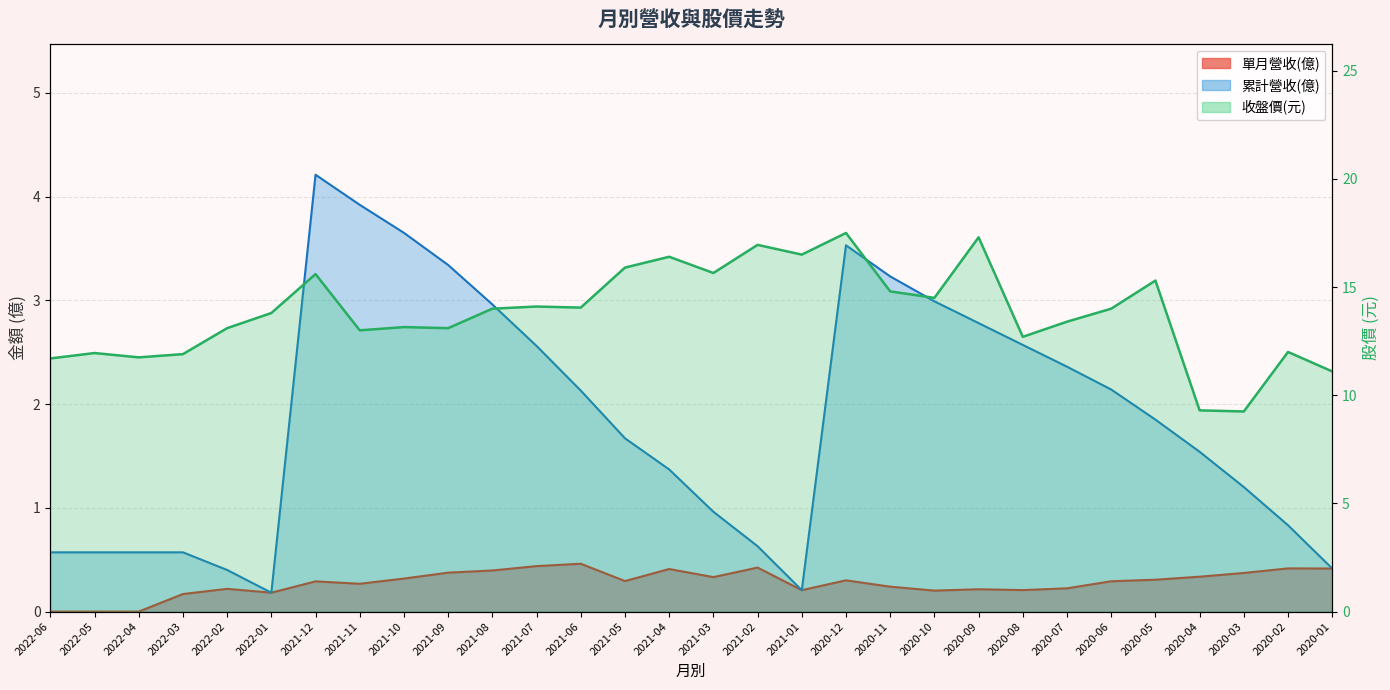

What is the label of the 24th point from the left?

2020-07